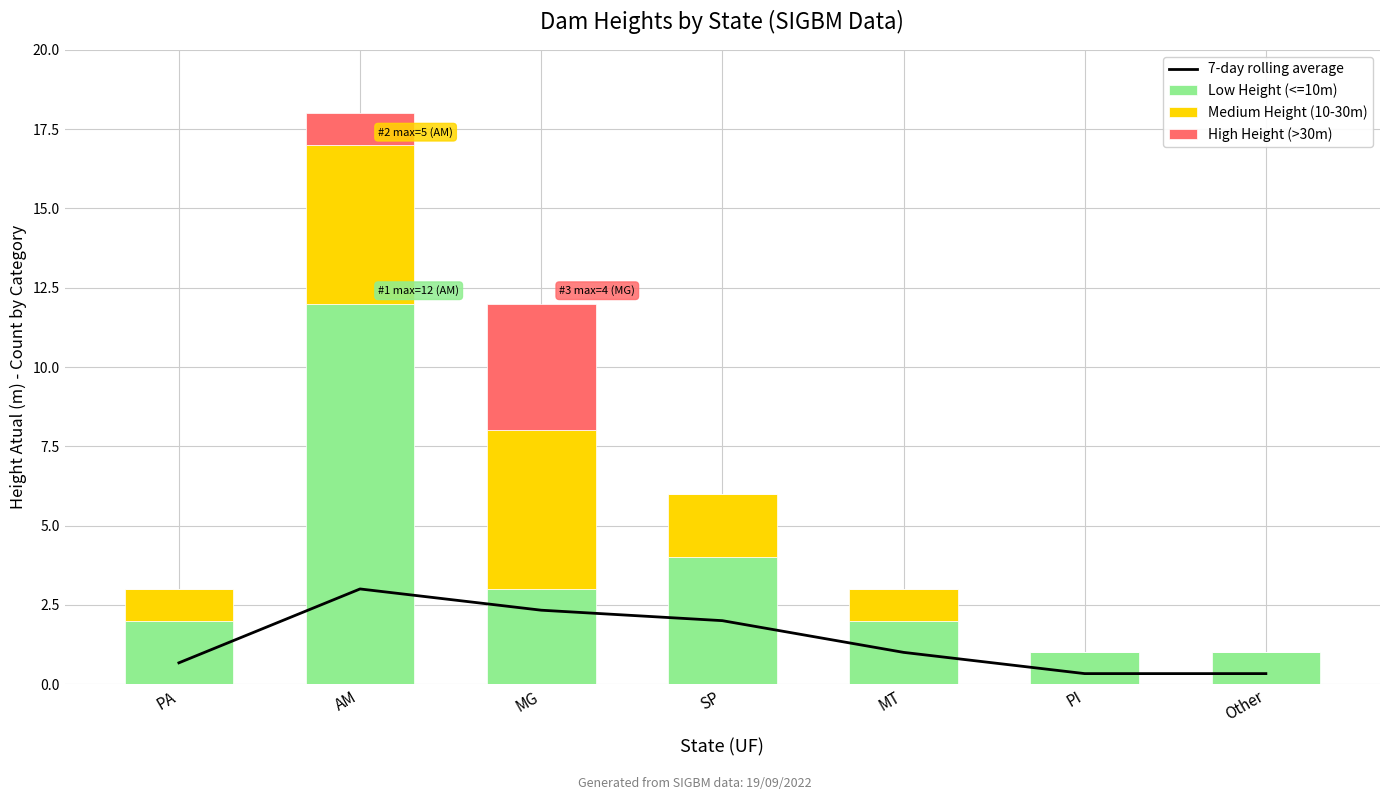

How many data points does each series have?

7